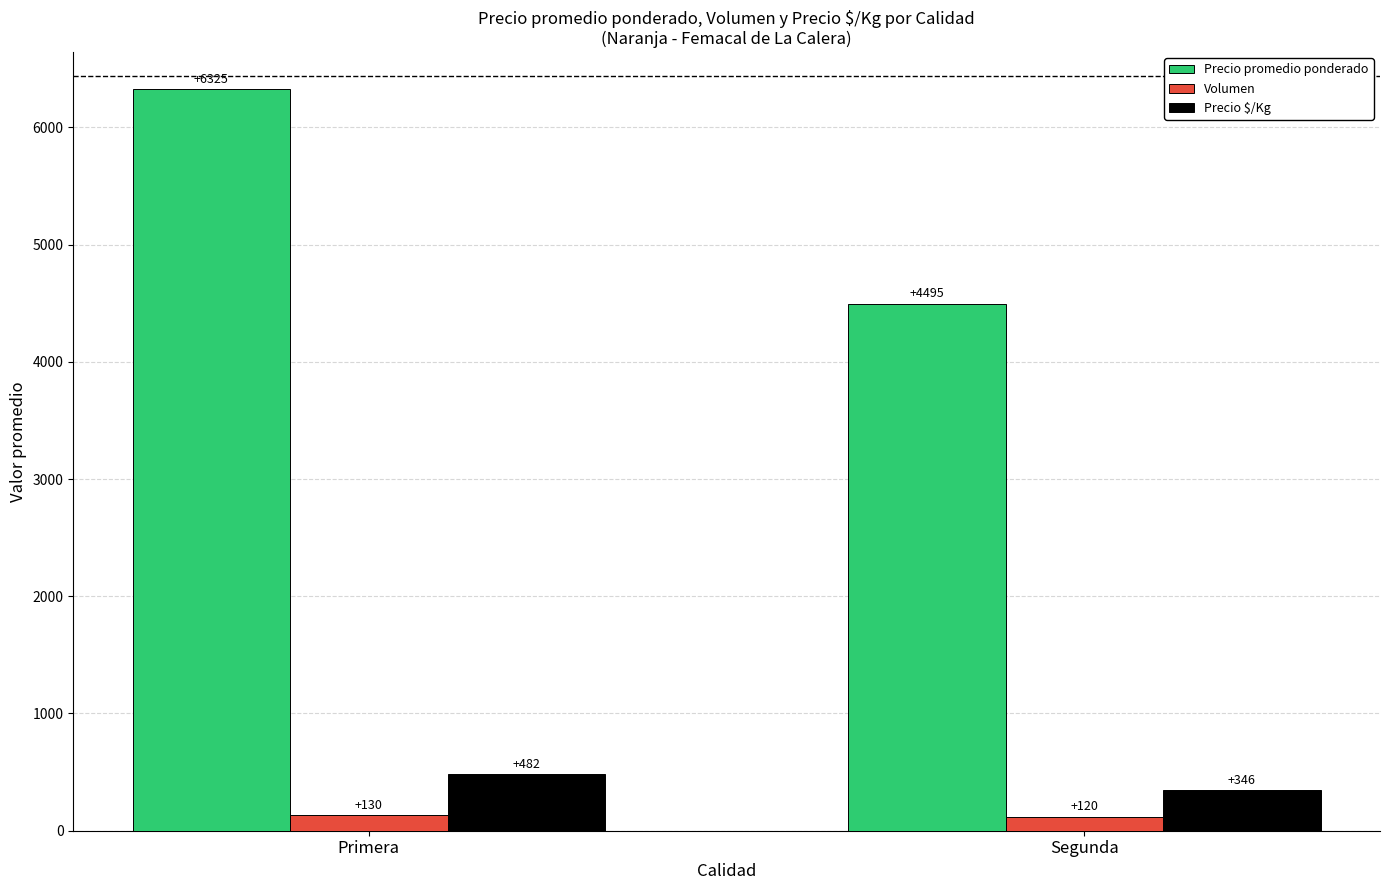

Is the value of Precio promedio ponderado at Segunda greater than the value of Precio $/Kg at Segunda?

Yes